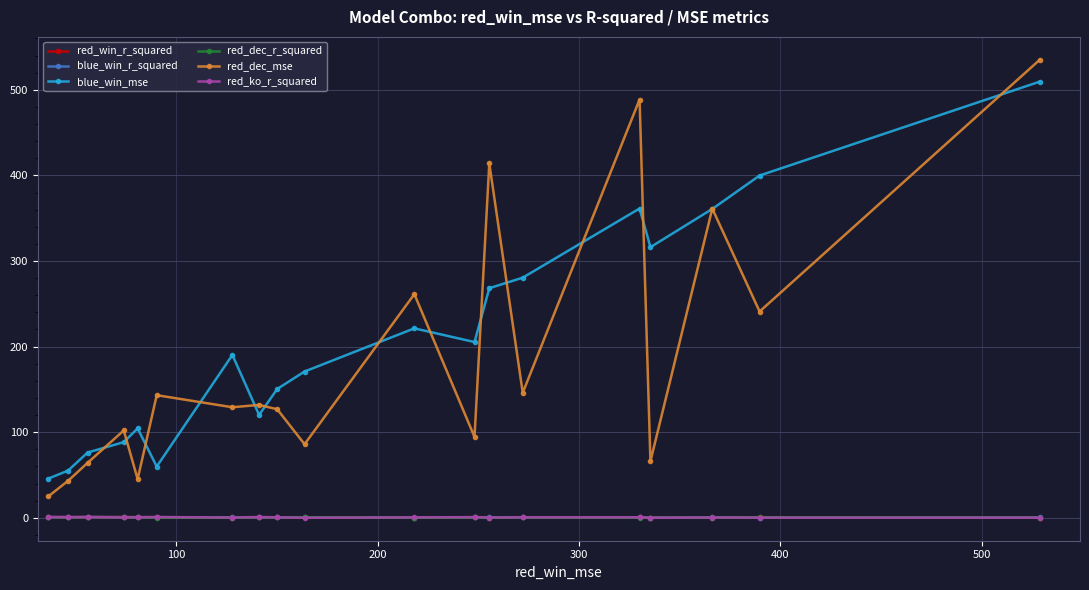

Which series has the largest total across all categories?

blue_win_mse